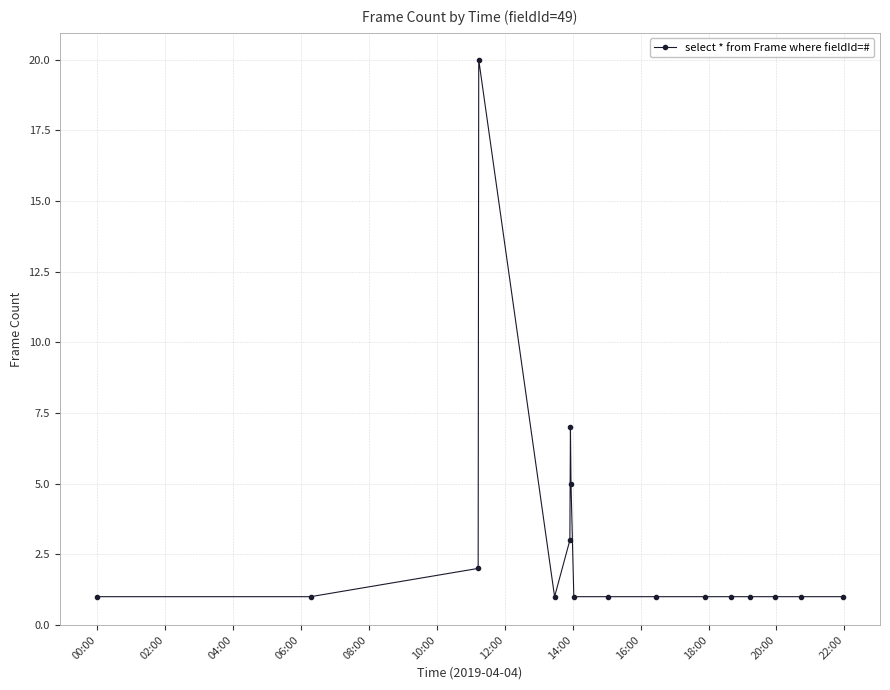

What is the sum of all values?

49